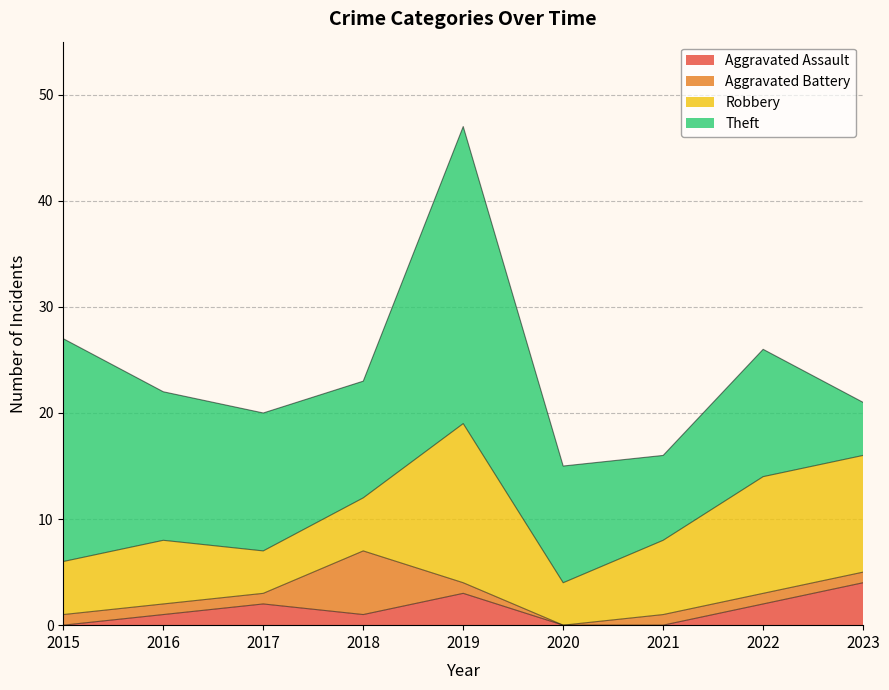

How many series are shown in this chart?

4